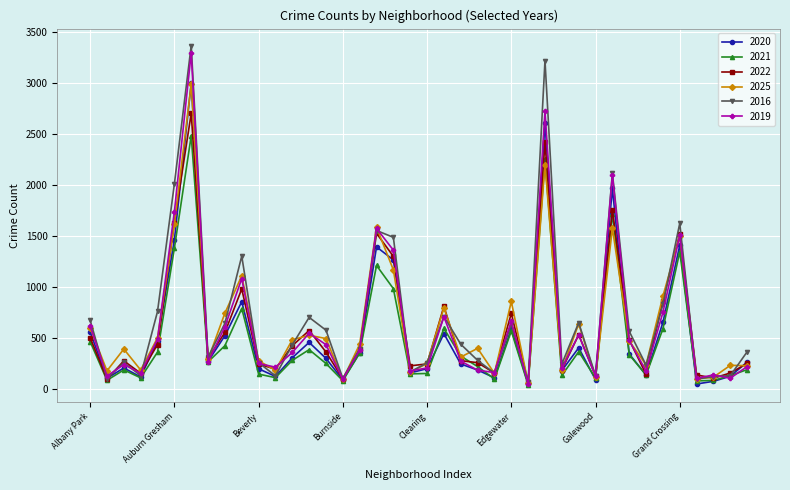

Which series has the widest spread of values?

2016